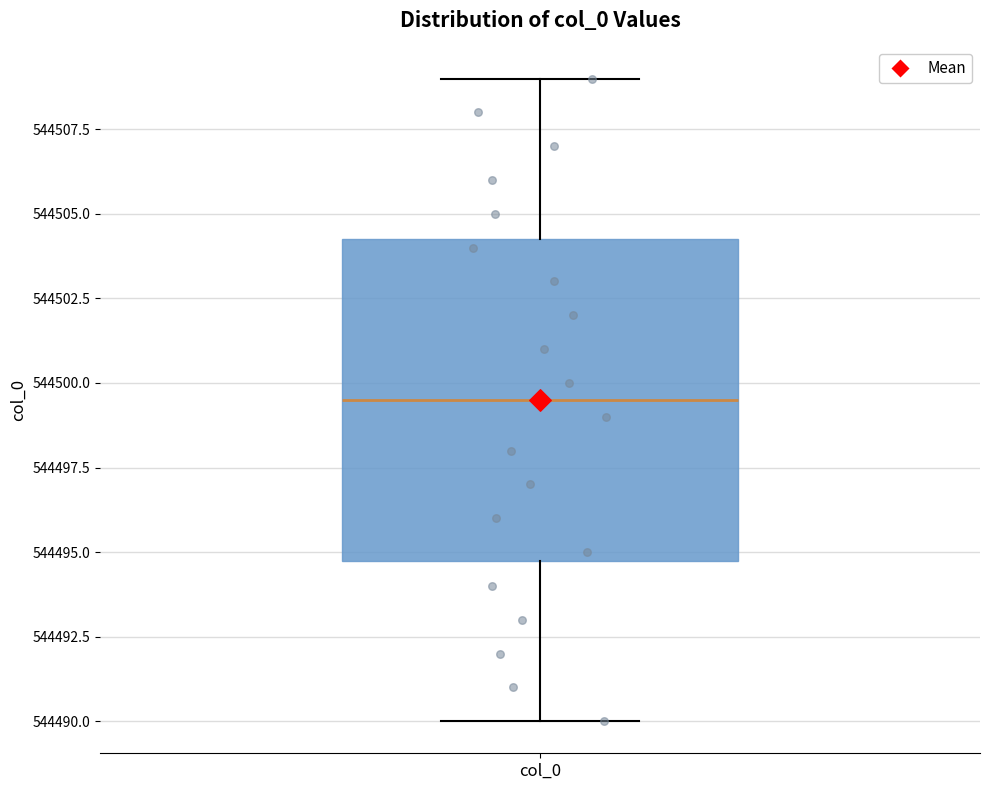

Read this box plot against the y-axis: the position of the median line, the range covered by the box, and the ends of both whiskers. The values are not printed on the chart, so give them approximately, as read against the axis.

median 544499.5, box 544495.0 to 544504.5, whiskers 544490.0 to 544509.0